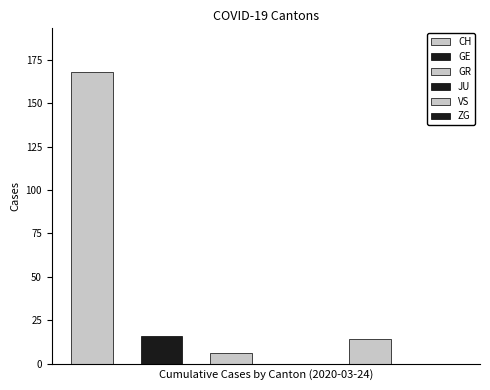

What is the sum of all values?

204